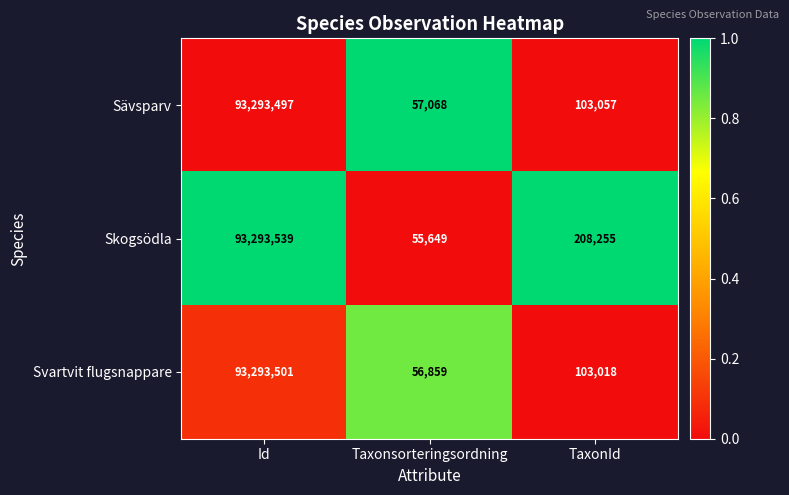

Reading right to left, list all the values displayed in this chart.

Sävsparv: TaxonId=103057	Taxonsorteringsordning=57068	Id=93293497
Skogsödla: TaxonId=208255	Taxonsorteringsordning=55649	Id=93293539
Svartvit flugsnappare: TaxonId=103018	Taxonsorteringsordning=56859	Id=93293501